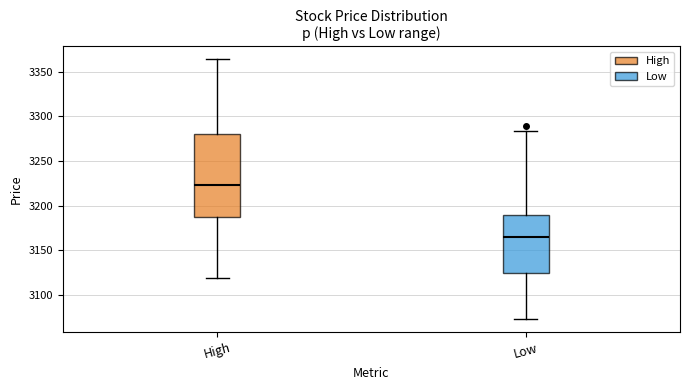

Which box is the tallest, from its lower edge to its upper edge?

High